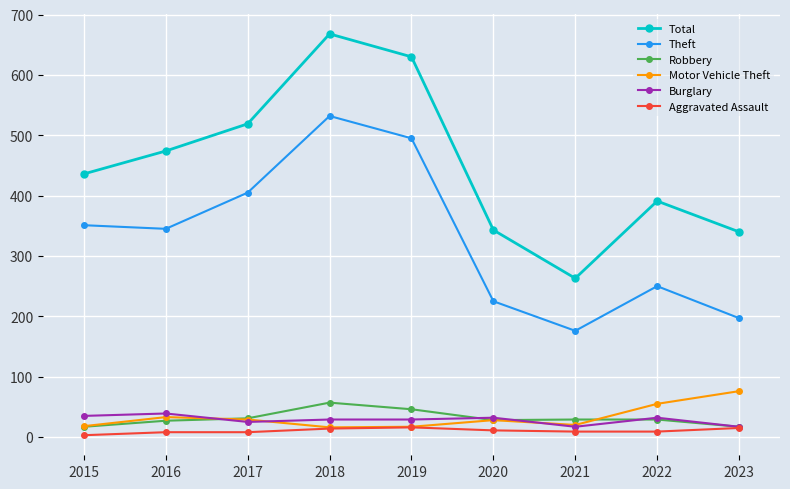

Which series has the largest range (max minus min)?

Total